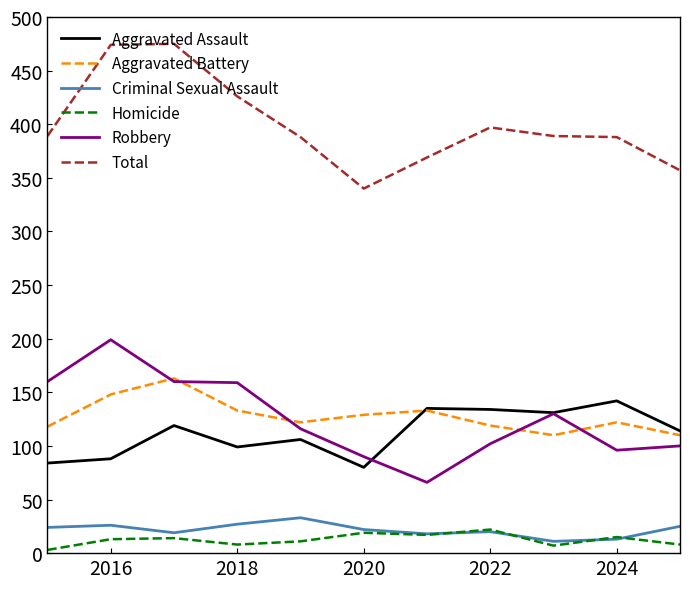

What is the minimum value shown in the chart?

3